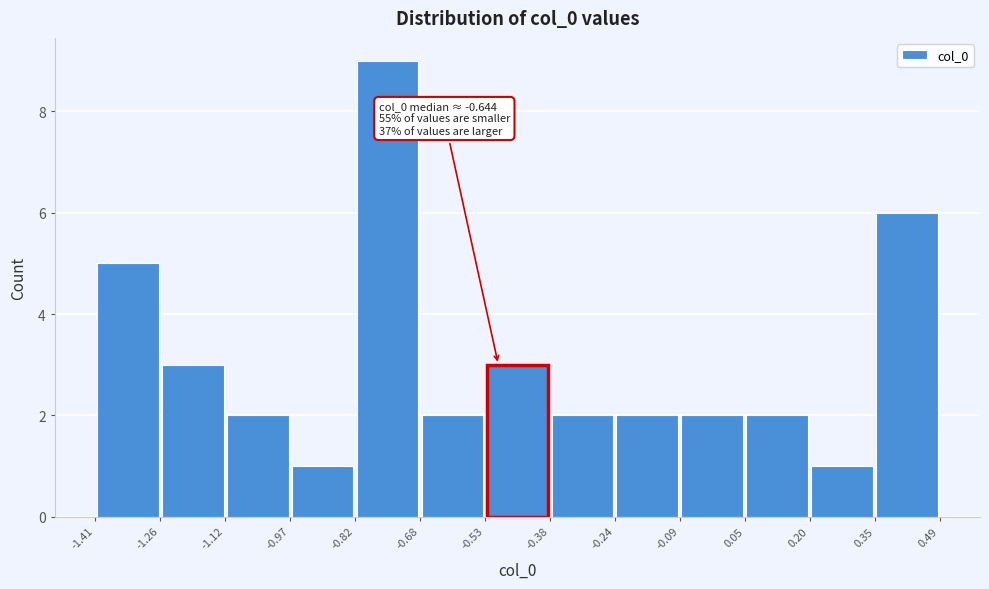

Over which range of the x-axis is the bar tallest?

-0.82 to -0.68